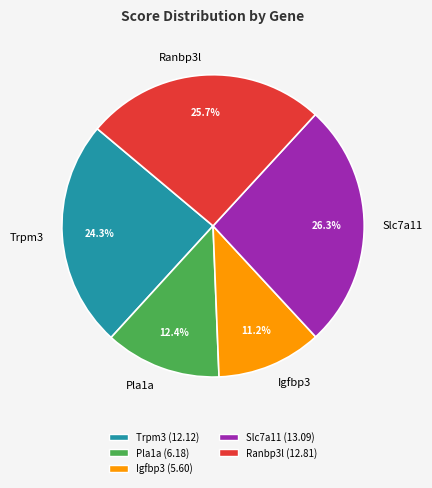

Rank the categories by value from lowest to highest.

Igfbp3, Pla1a, Trpm3, Ranbp3l, Slc7a11